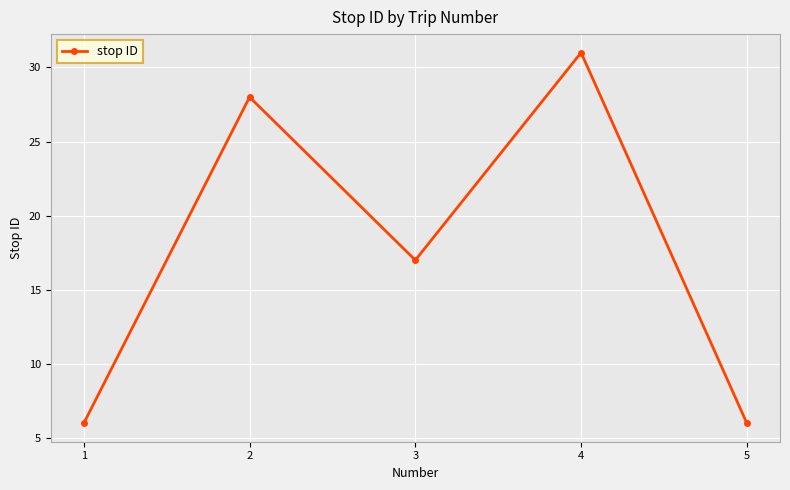

What is the smallest value displayed?

6